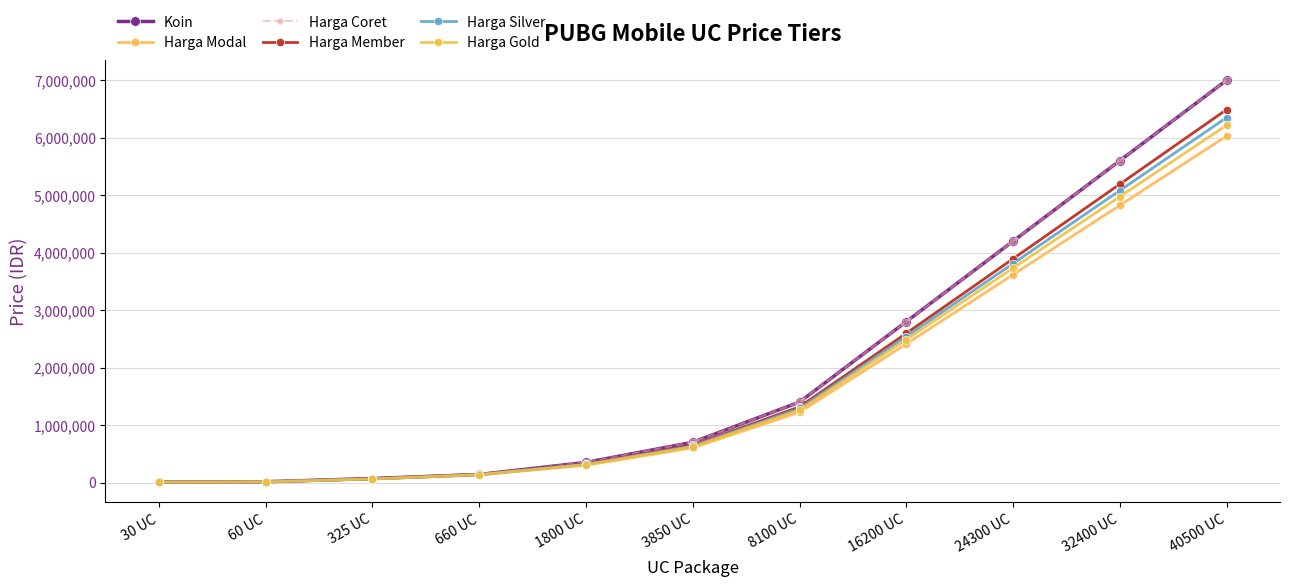

How many lines are shown in the chart?

6